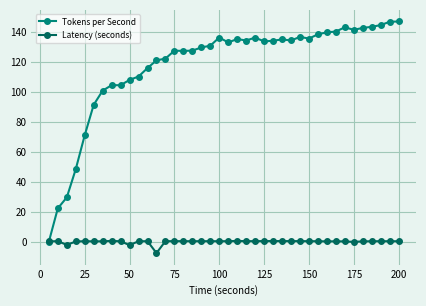

Which series ends up on top after the final intersection of Tokens per Second and Latency (seconds)?

Tokens per Second